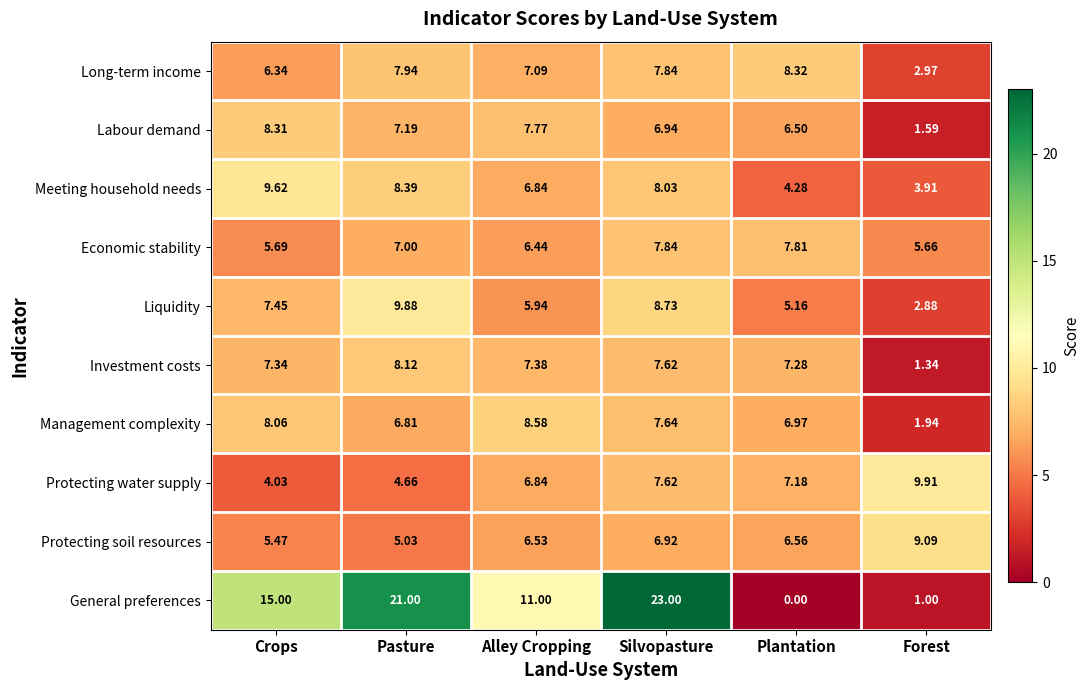

At which category is the sum across all series the highest?

Silvopasture